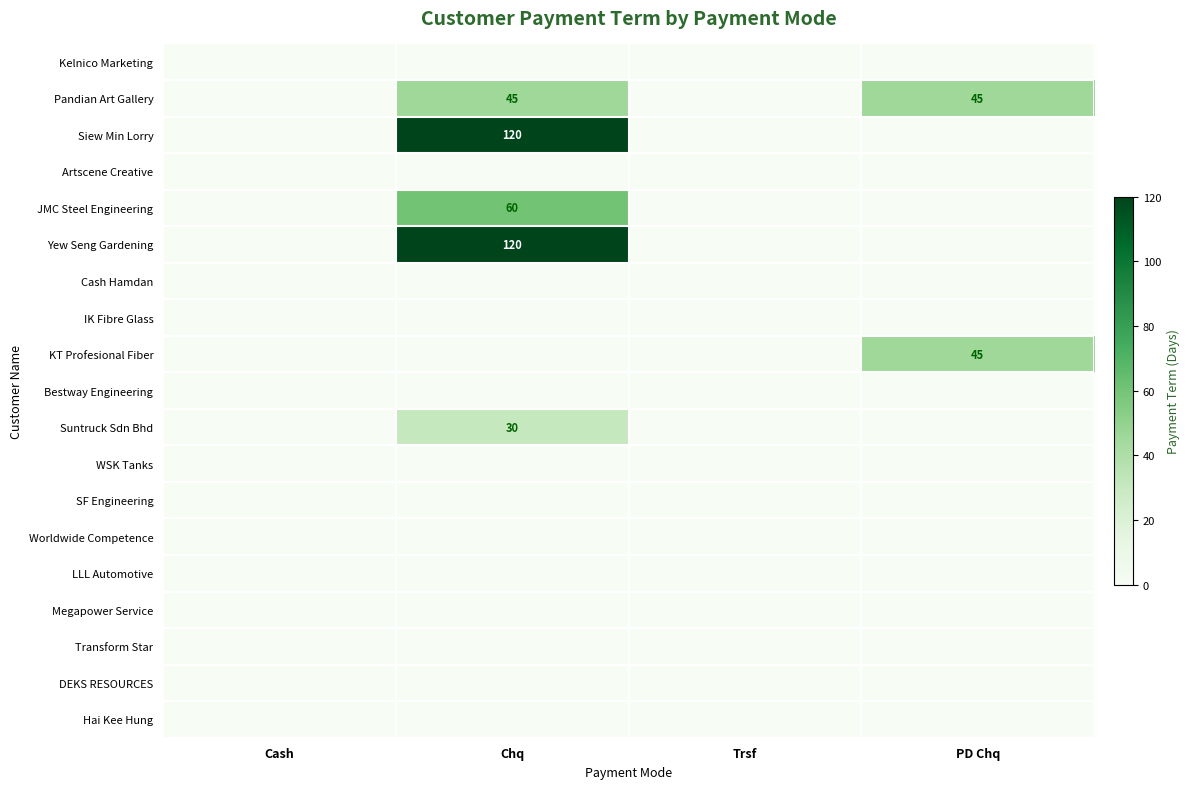

At how many categories does at least one series exceed 69?

1